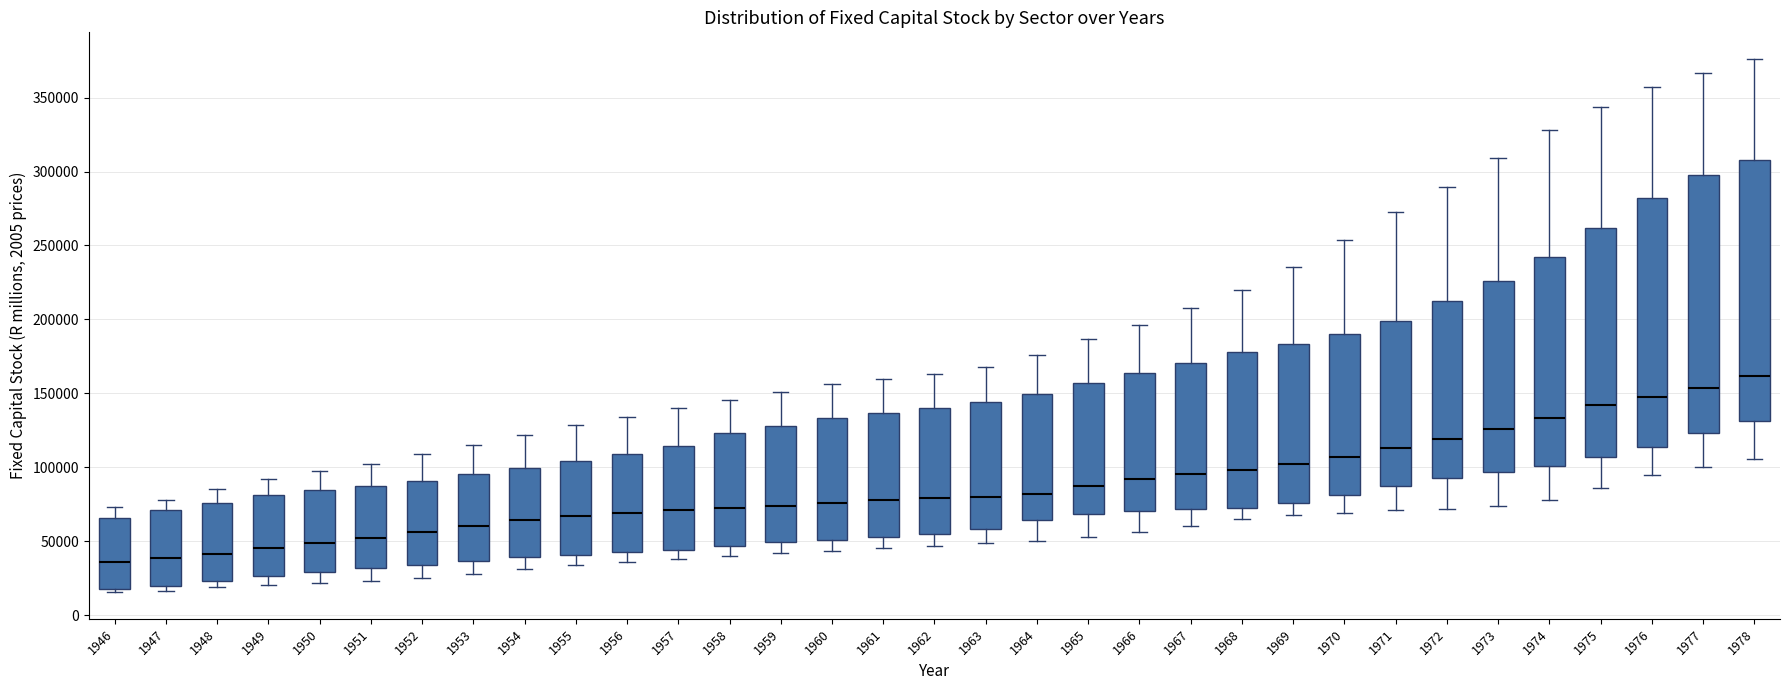

Where does the lower whisker of the box at x = 1971 end on the y-axis? The values are not printed on the chart, so give them approximately, as read against the axis.

70000